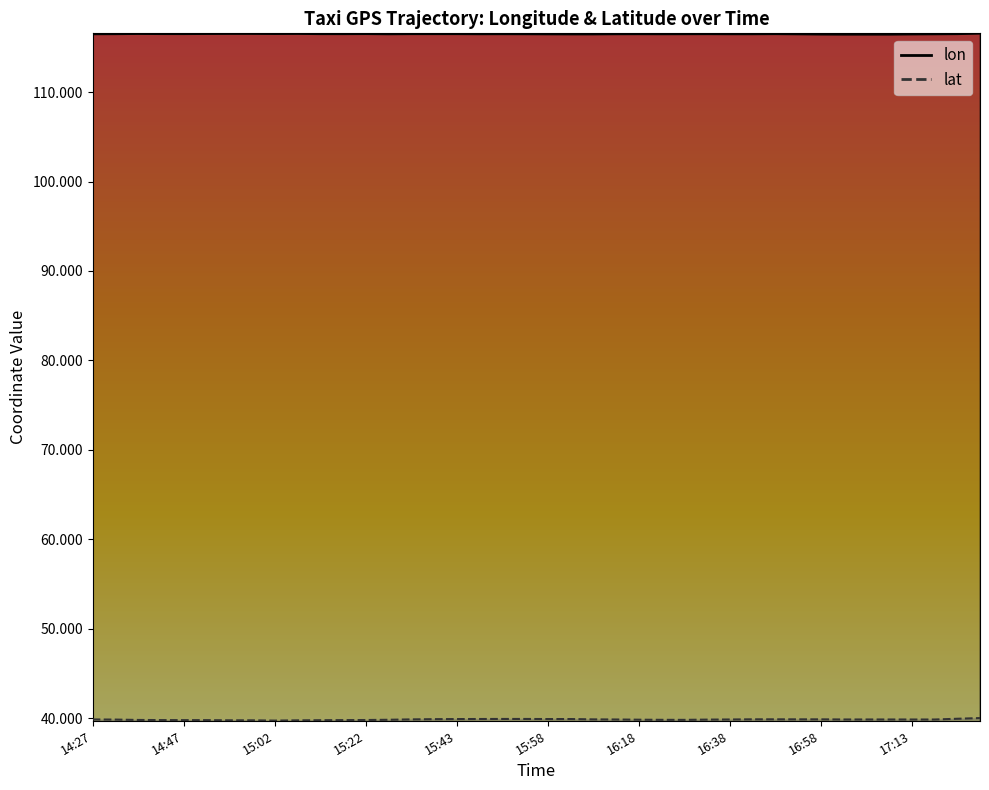

Reading left to right, list all the values displayed in this chart.

lon: 116.5	116.5	116.5	116.5	116.5	116.5	116.5	116.5	116.5	116.5	116.5	116.5	116.5	116.5	116.5	116.5	116.5	116.5	116.5	116.5	116.5	116.5	116.5	116.5	116.5	116.5	116.5	116.5	116.5	116.5	116.5	116.5	116.4	116.4	116.4	116.4	116.5	116.5	116.5	116.5
lat: 39.9	39.9	39.8	39.8	39.8	39.8	39.8	39.8	39.7	39.8	39.8	39.8	39.8	39.8	39.9	39.9	39.9	39.9	39.9	39.9	39.9	39.9	39.9	39.9	39.8	39.8	39.8	39.9	39.9	39.9	39.9	39.9	39.9	39.9	39.9	39.9	39.9	39.9	39.9	40.0